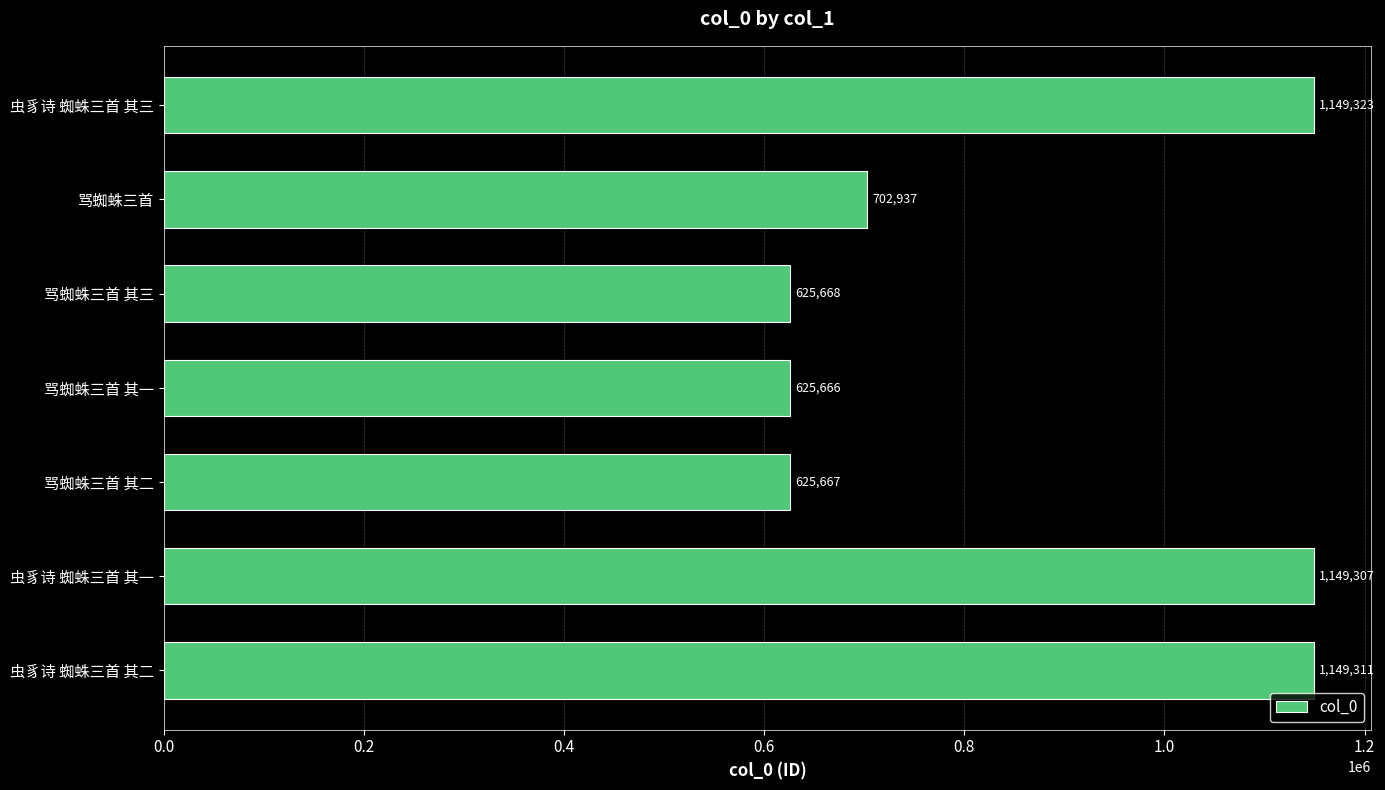

Rank the categories by value from highest to lowest.

虫豸诗 蜘蛛三首 其三, 虫豸诗 蜘蛛三首 其二, 虫豸诗 蜘蛛三首 其一, 骂蜘蛛三首, 骂蜘蛛三首 其三, 骂蜘蛛三首 其二, 骂蜘蛛三首 其一